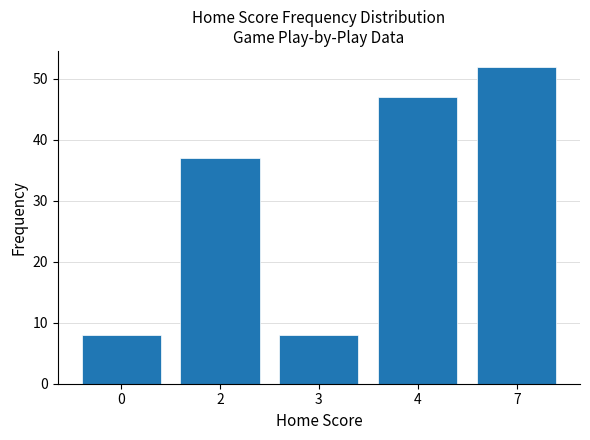

Where is the data nearest to the value 30?

2